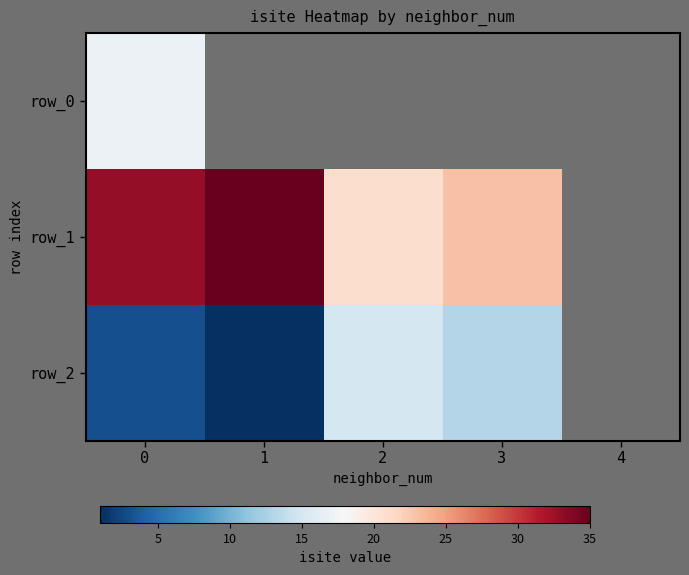

The value of row_0 at 0 is 6.7. True or false?

False